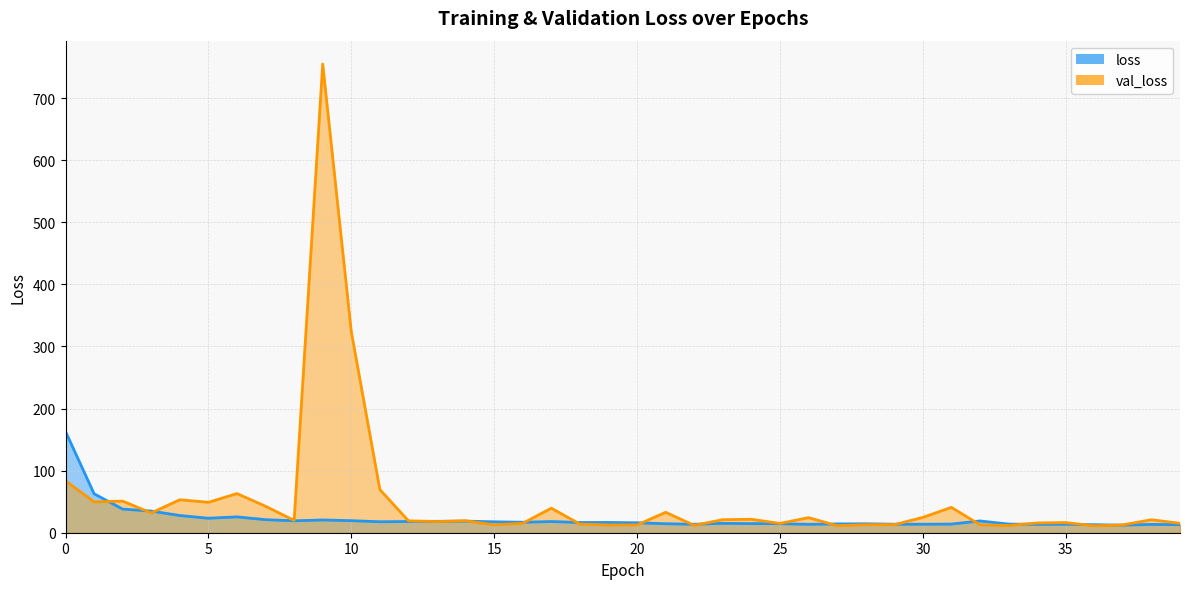

What is the total value across all series at 27?

25.6